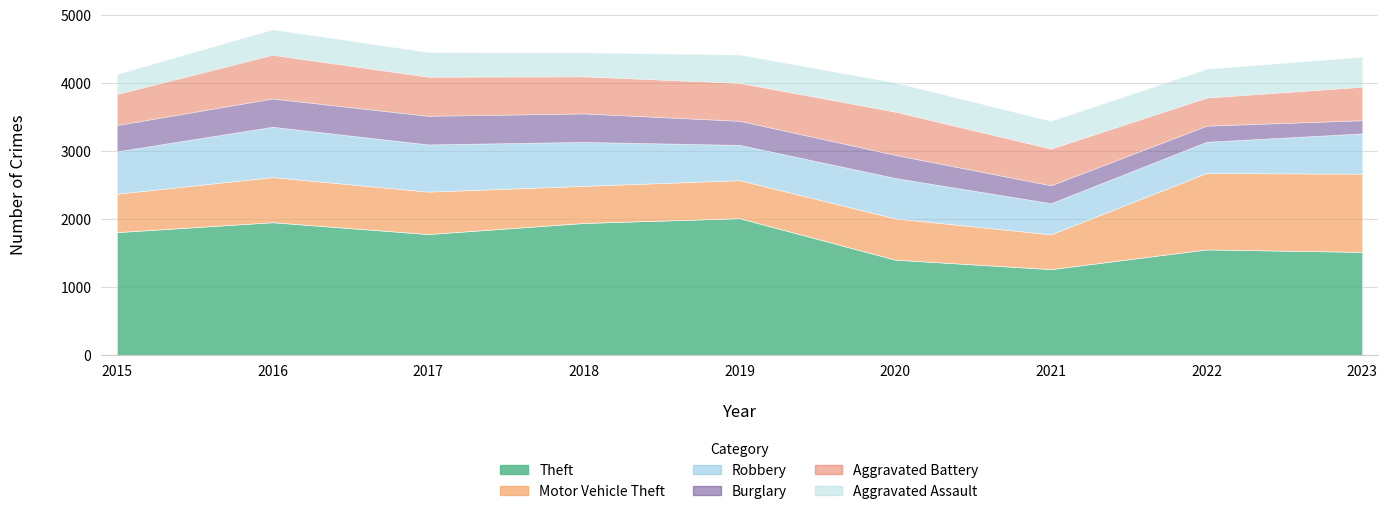

How many lines are shown in the chart?

6